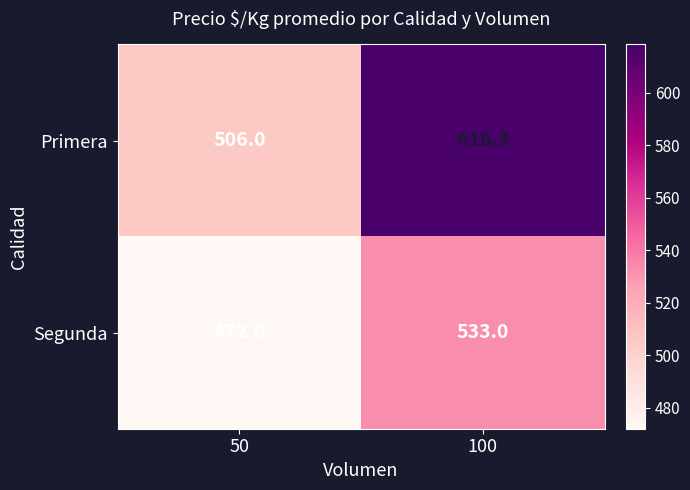

Is it true that Primera equals 618.3 at 100?

True